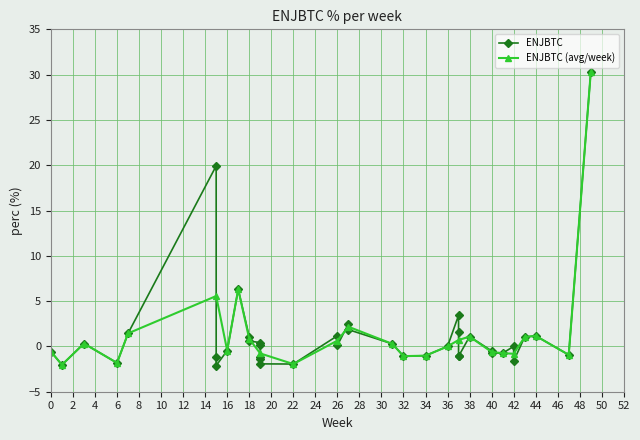

Does the chart display data point markers on the line(s)?

Yes